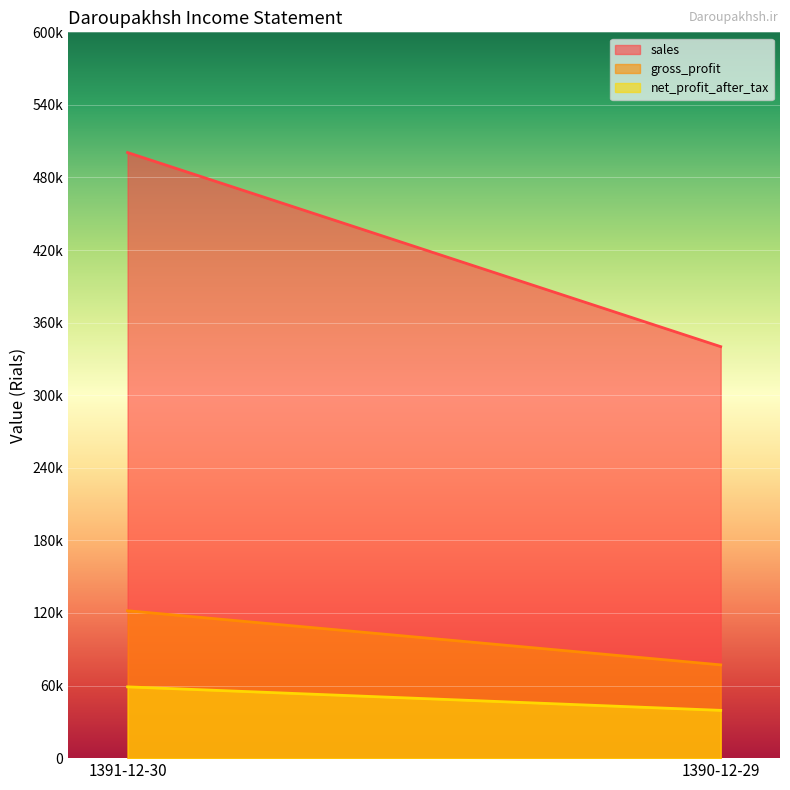

Which has a higher value, 1390-12-29 or 1391-12-30?

1391-12-30